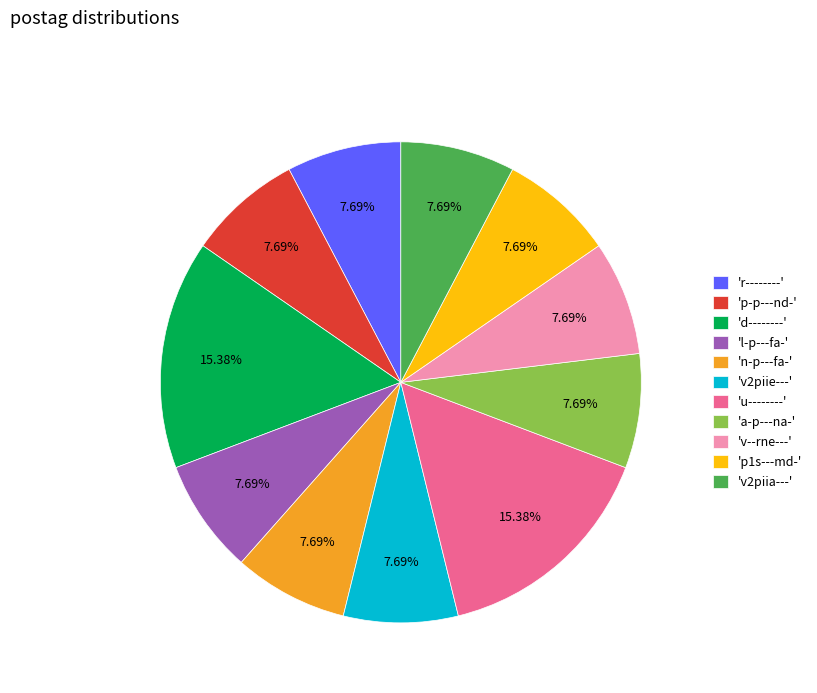

Is there any slice that represents more than half of the pie?

No